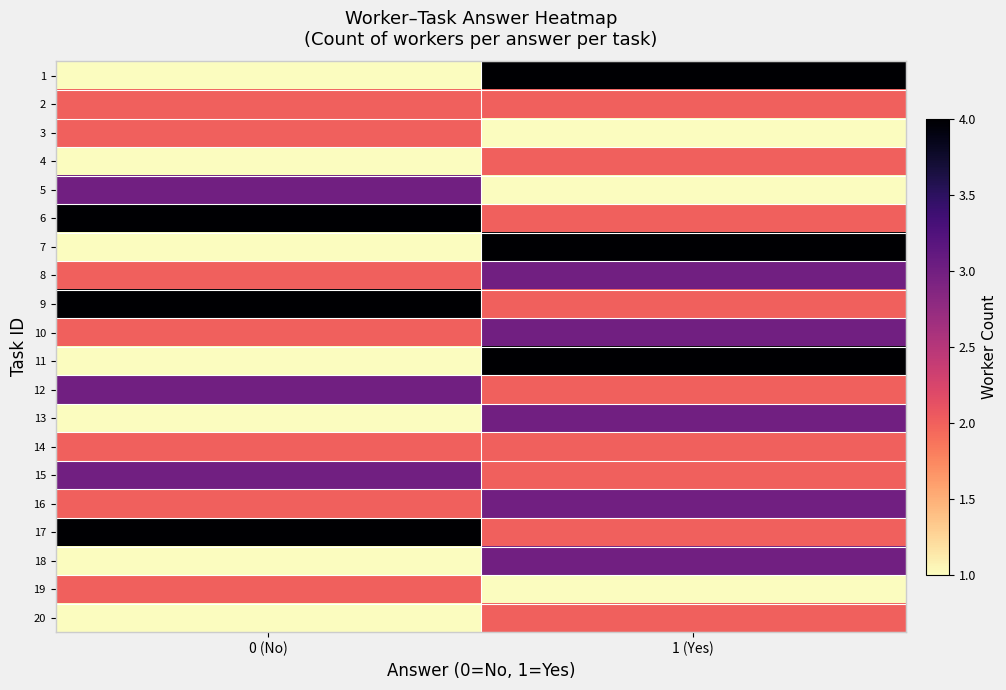

Between 0 (No) and 1 (Yes), which is larger?

1 (Yes)